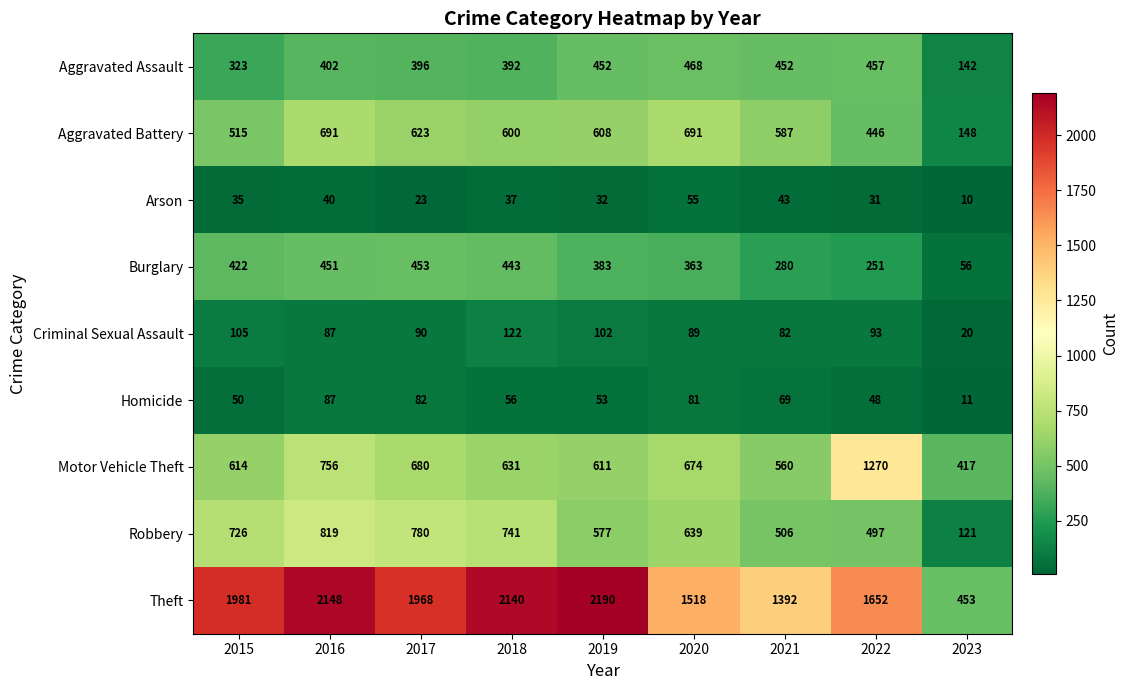

What value does the Arson series have at 2023, to the nearest 10?

10